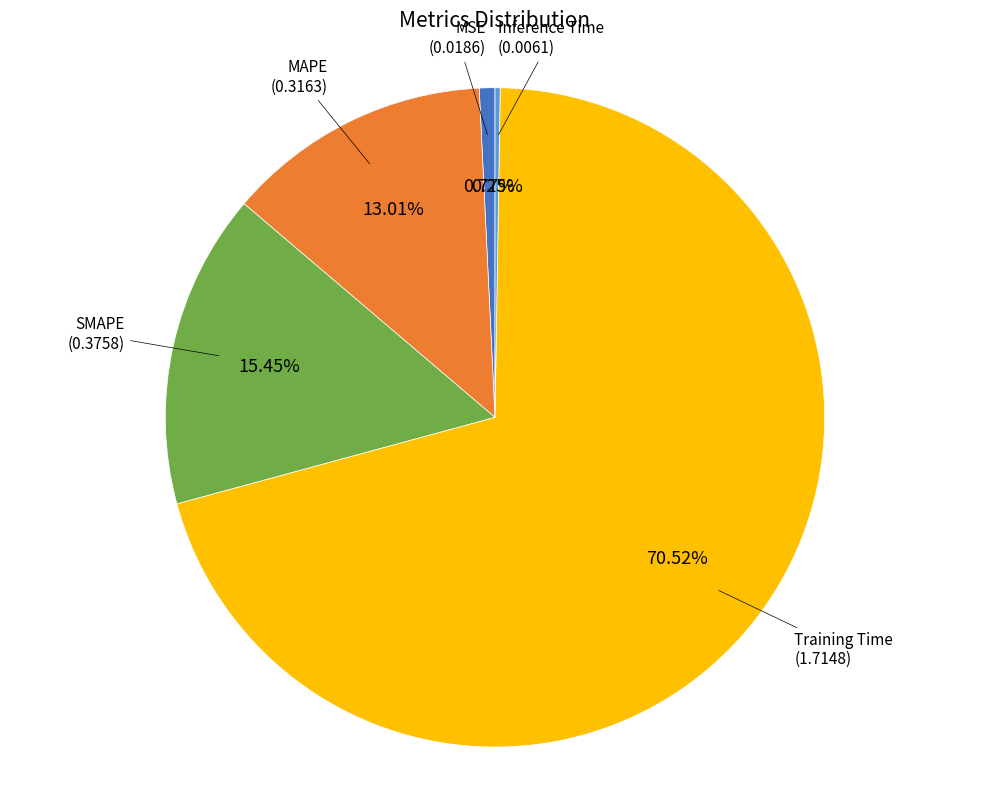

Combined, what portion of the pie is Training Time and MAPE?

83.5%